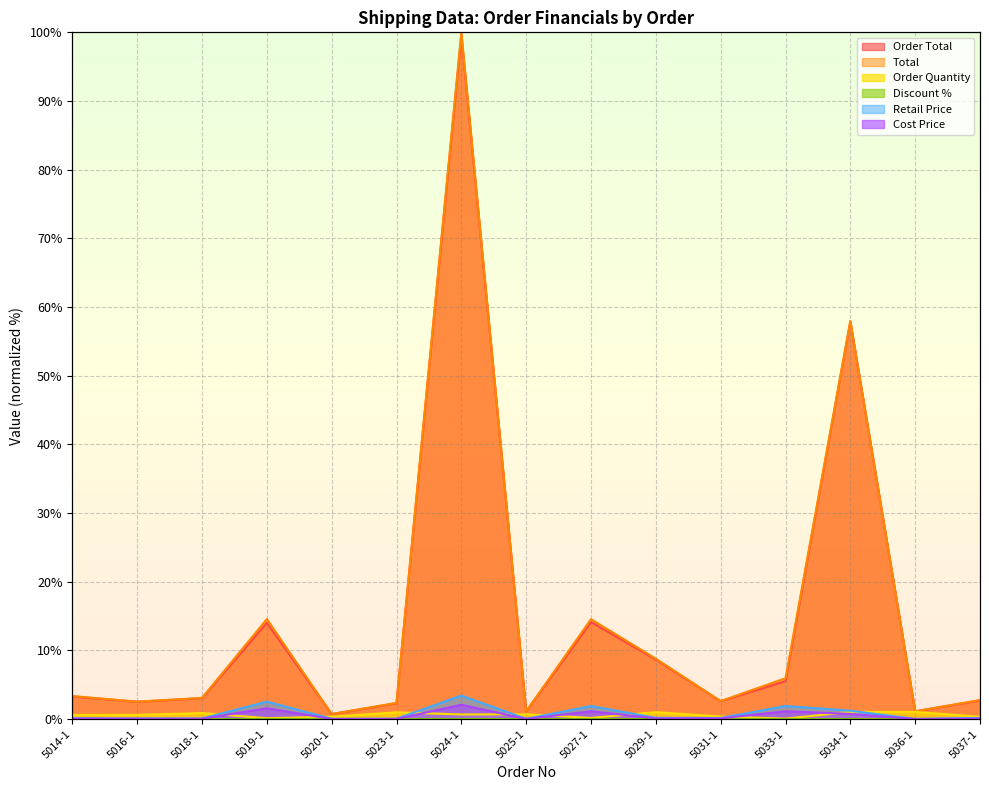

Read the Cost Price value at 5034-1.

0.8